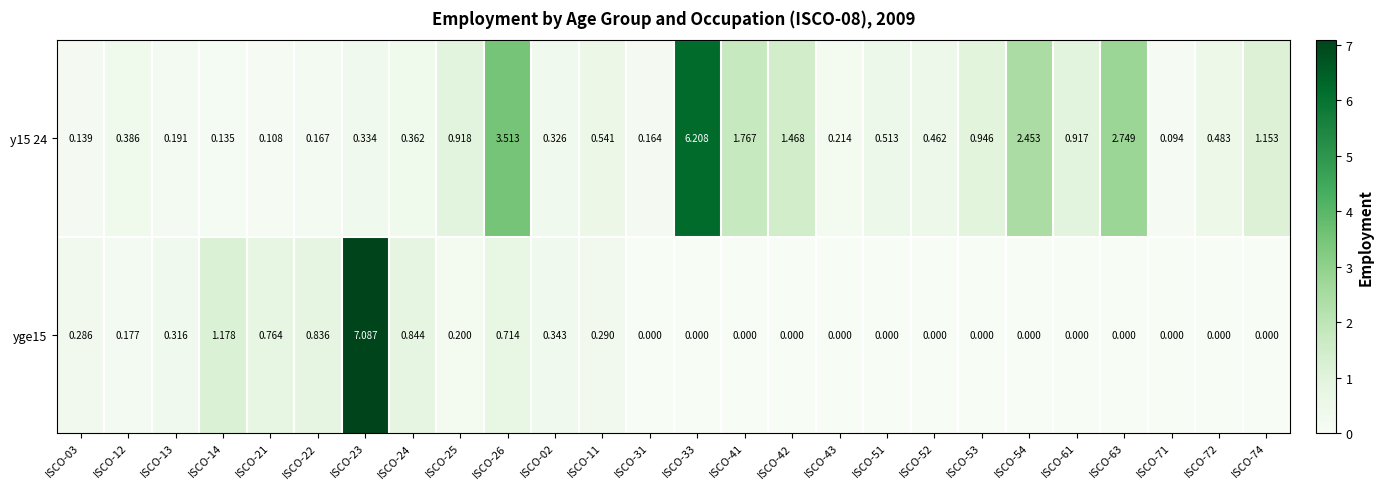

List the series in order of their overall mean, highest first.

y15 24, yge15